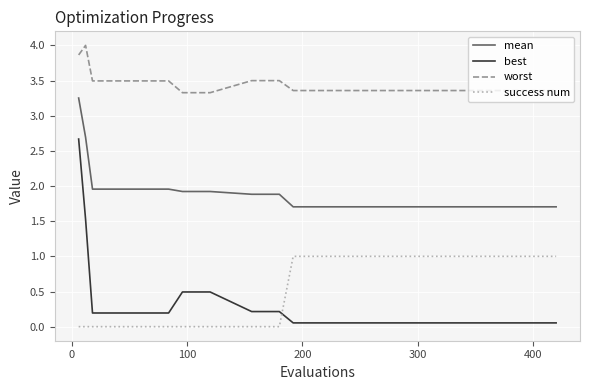

True or false: best and worst intersect in this chart.

False